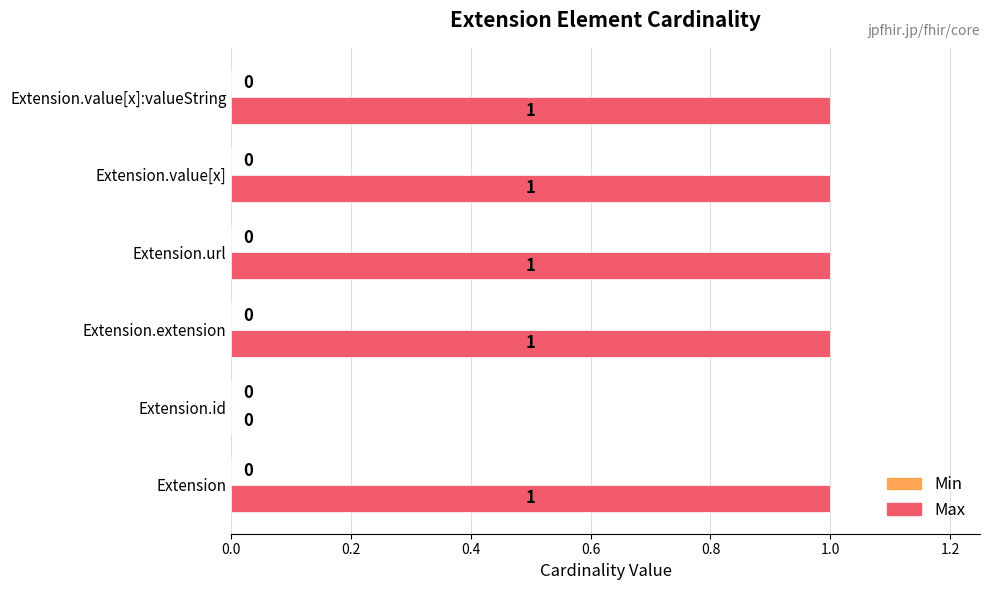

How many values are between 1 and 2?

5